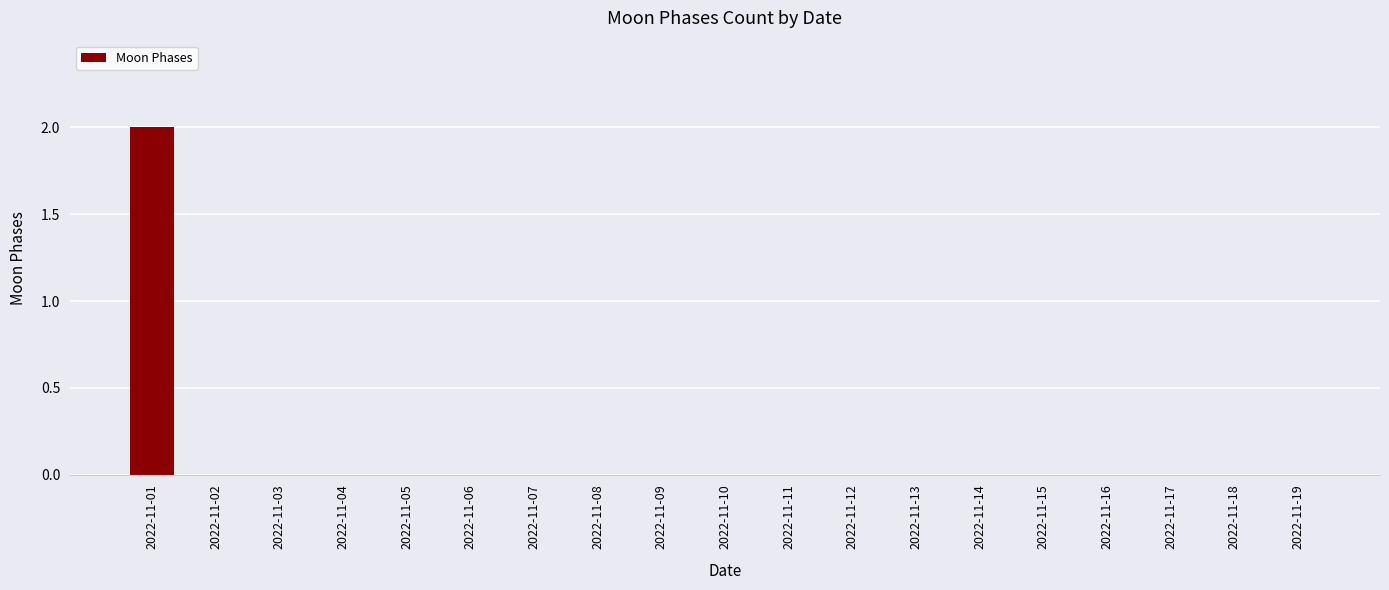

The value at 2022-11-09 is -1. True or false?

False